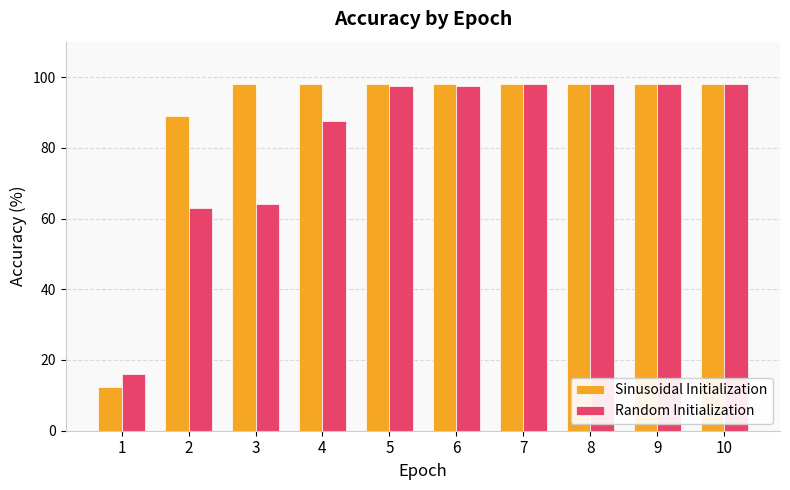

Between 3 and 7, which series saw the biggest shift?

Random Initialization